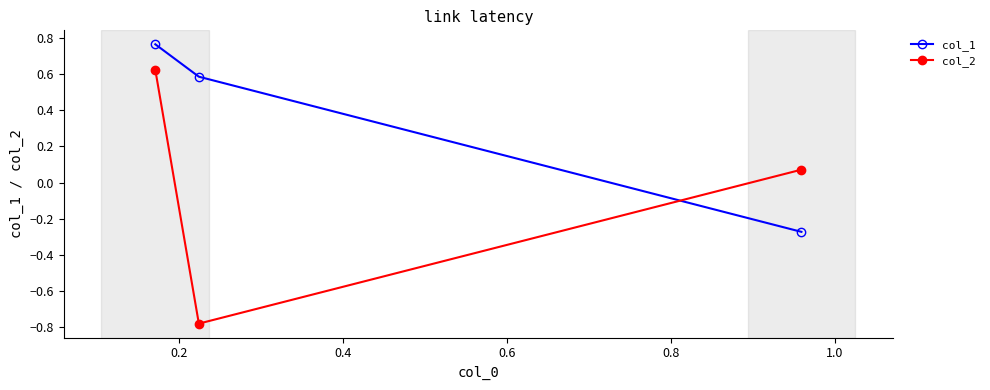

Which series has the largest total across all categories?

col_1